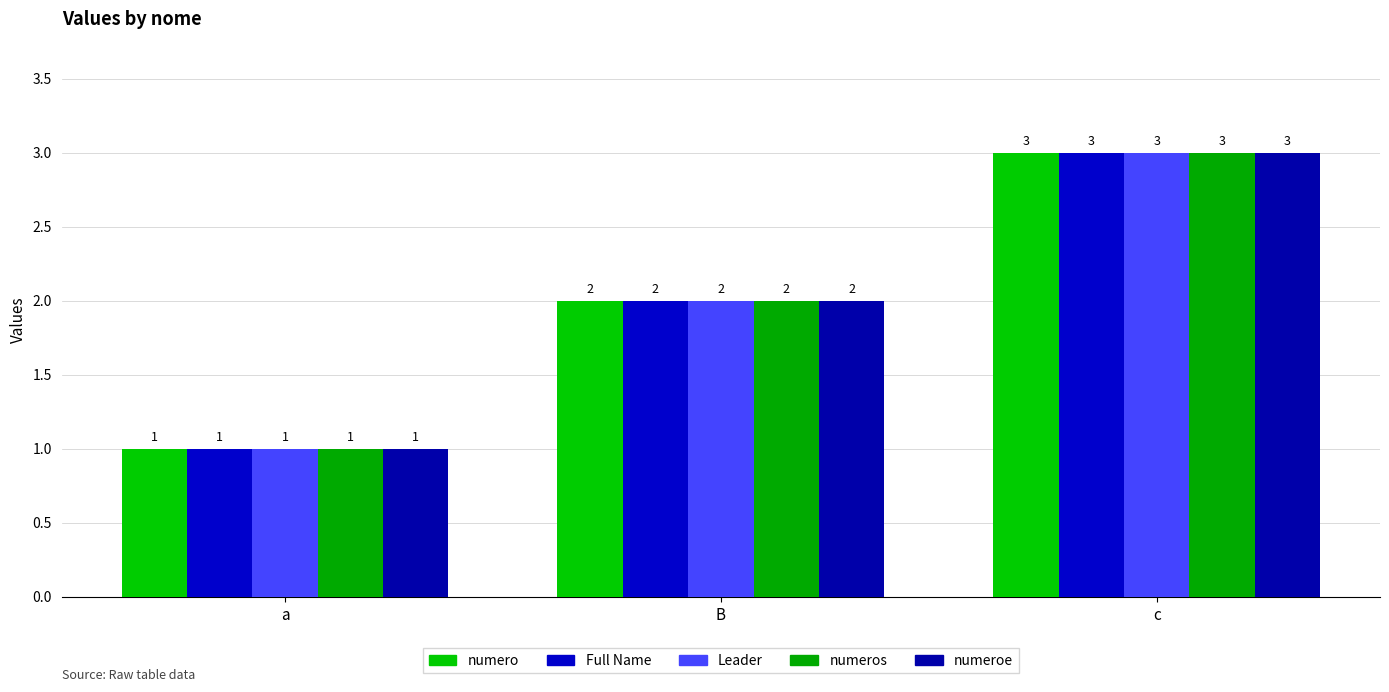

What is the average value of the numeroe series?

2